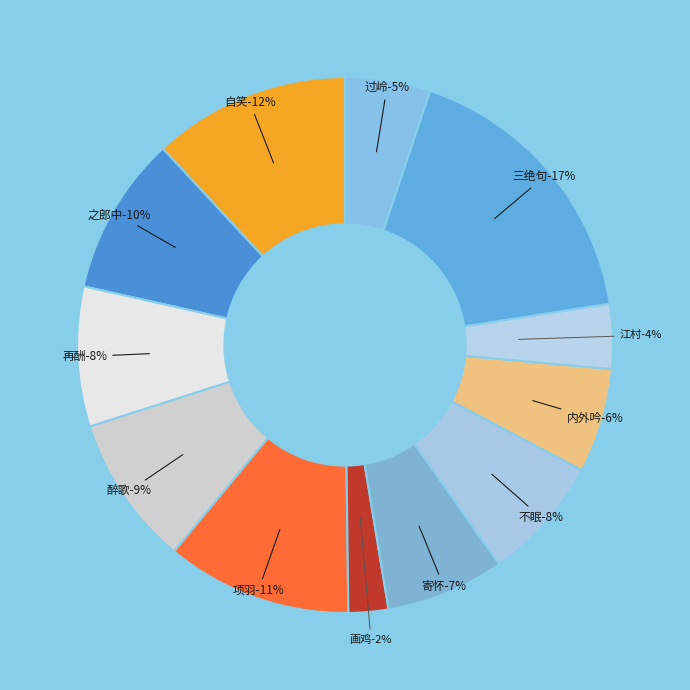

To the nearest percent, what is the difference between the largest and smallest slice percentages?

15%